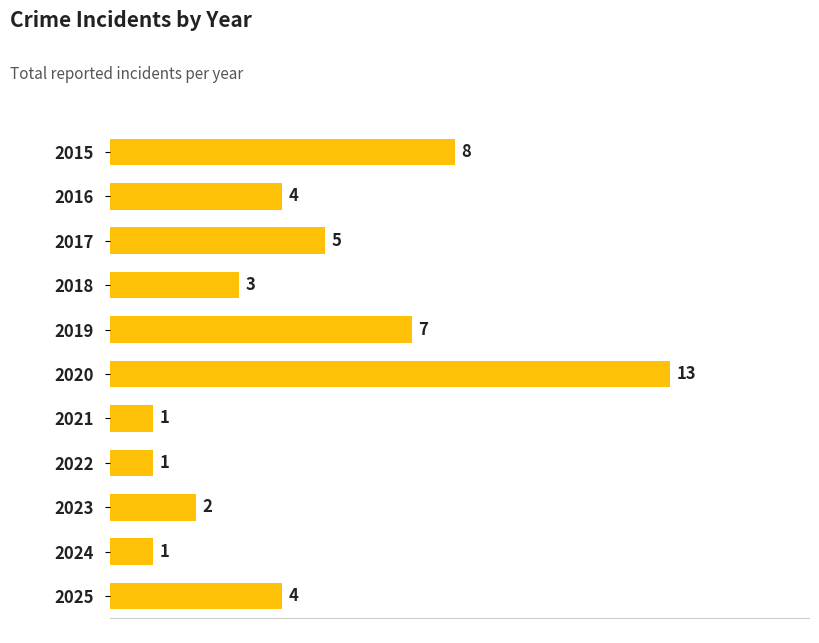

What is the change in value from 2018 to 2019?

+4